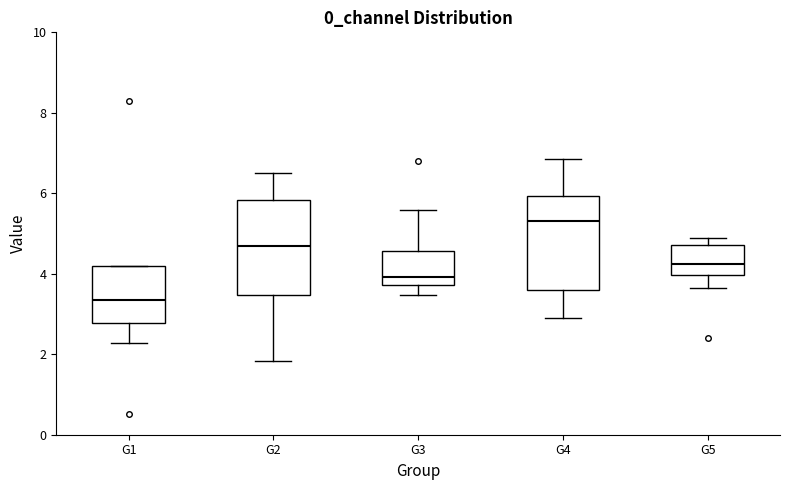

Where does the upper whisker of the box for G2 end on the y-axis? The values are not printed on the chart, so give them approximately, as read against the axis.

6.4